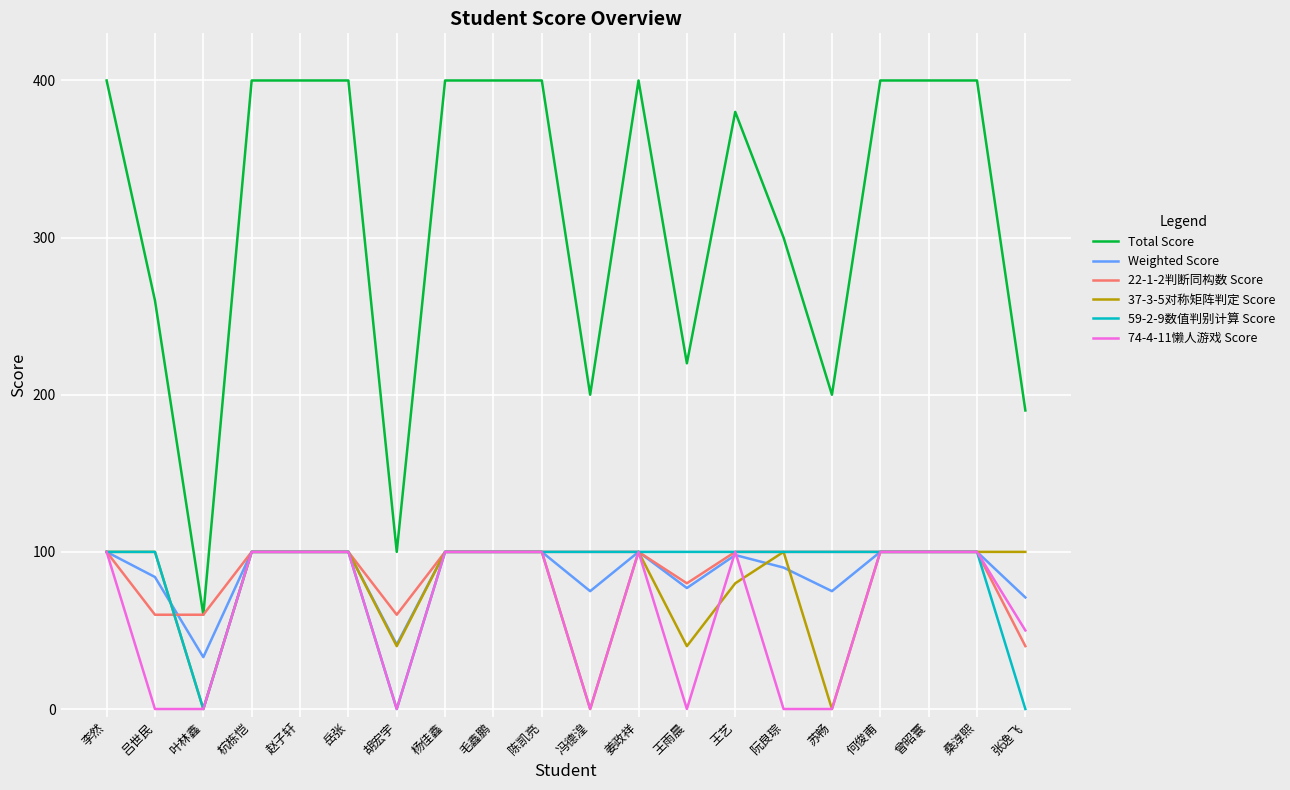

What is the maximum value for Weighted Score?

100